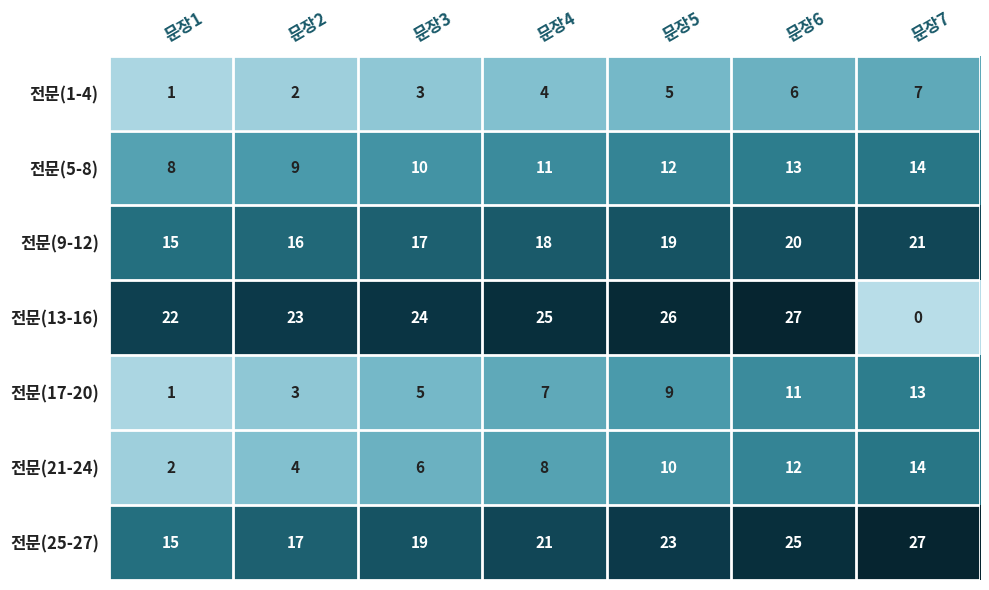

What is the greatest value displayed?

27